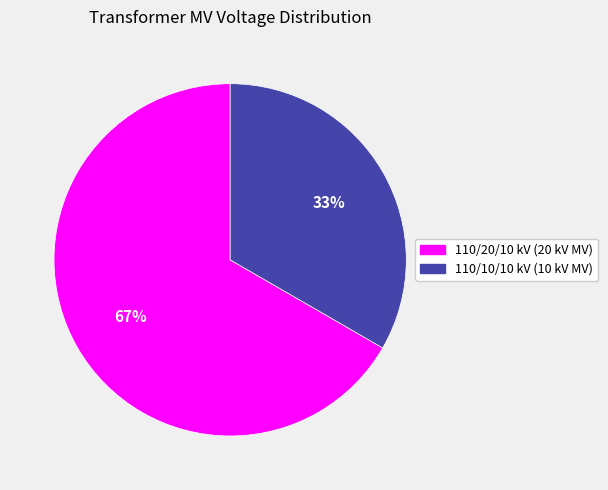

How many segments does this pie chart have?

2